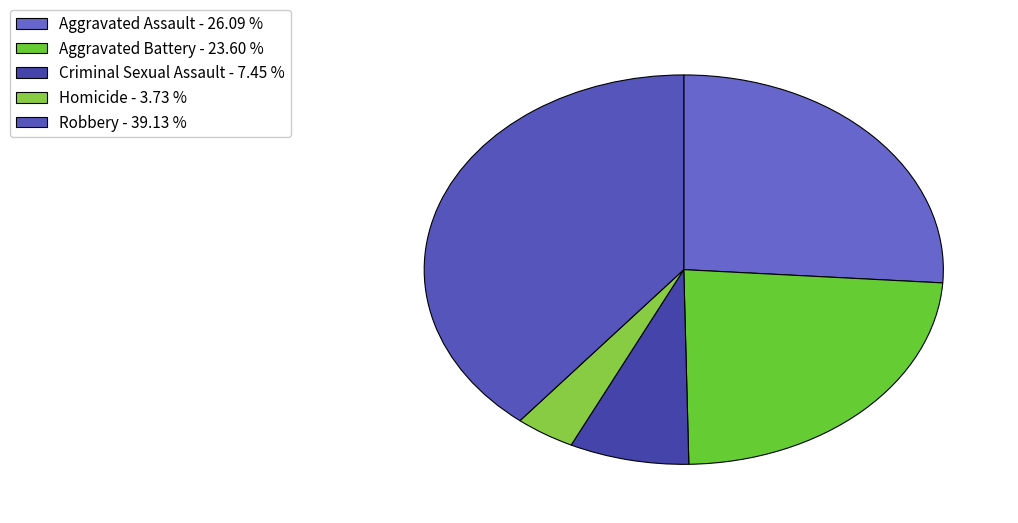

Which category has the smallest portion of the pie?

Homicide